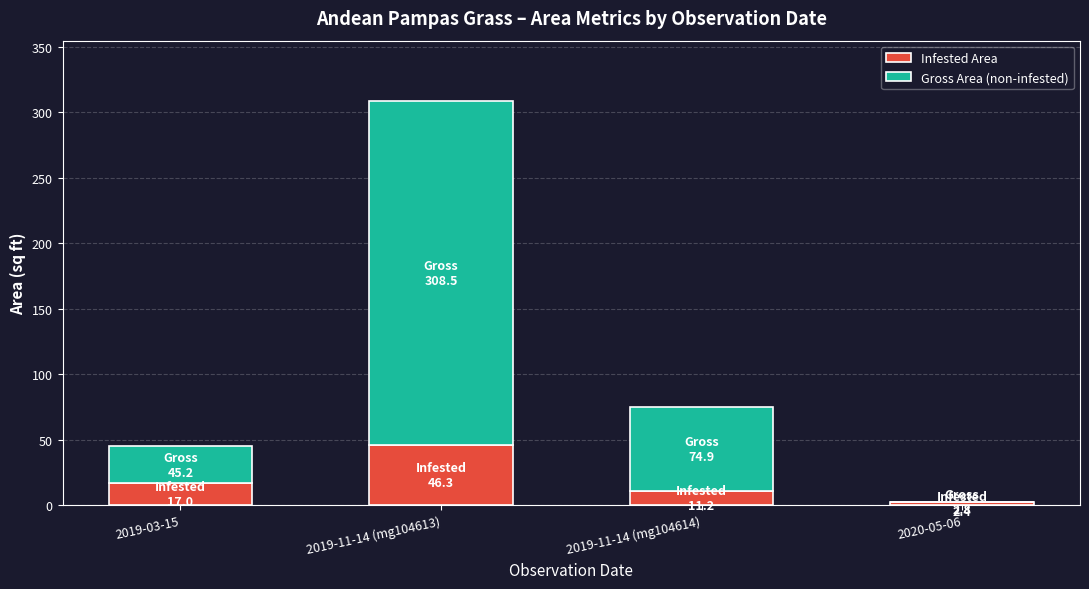

What is the sum of all Infested Area values?

76.9